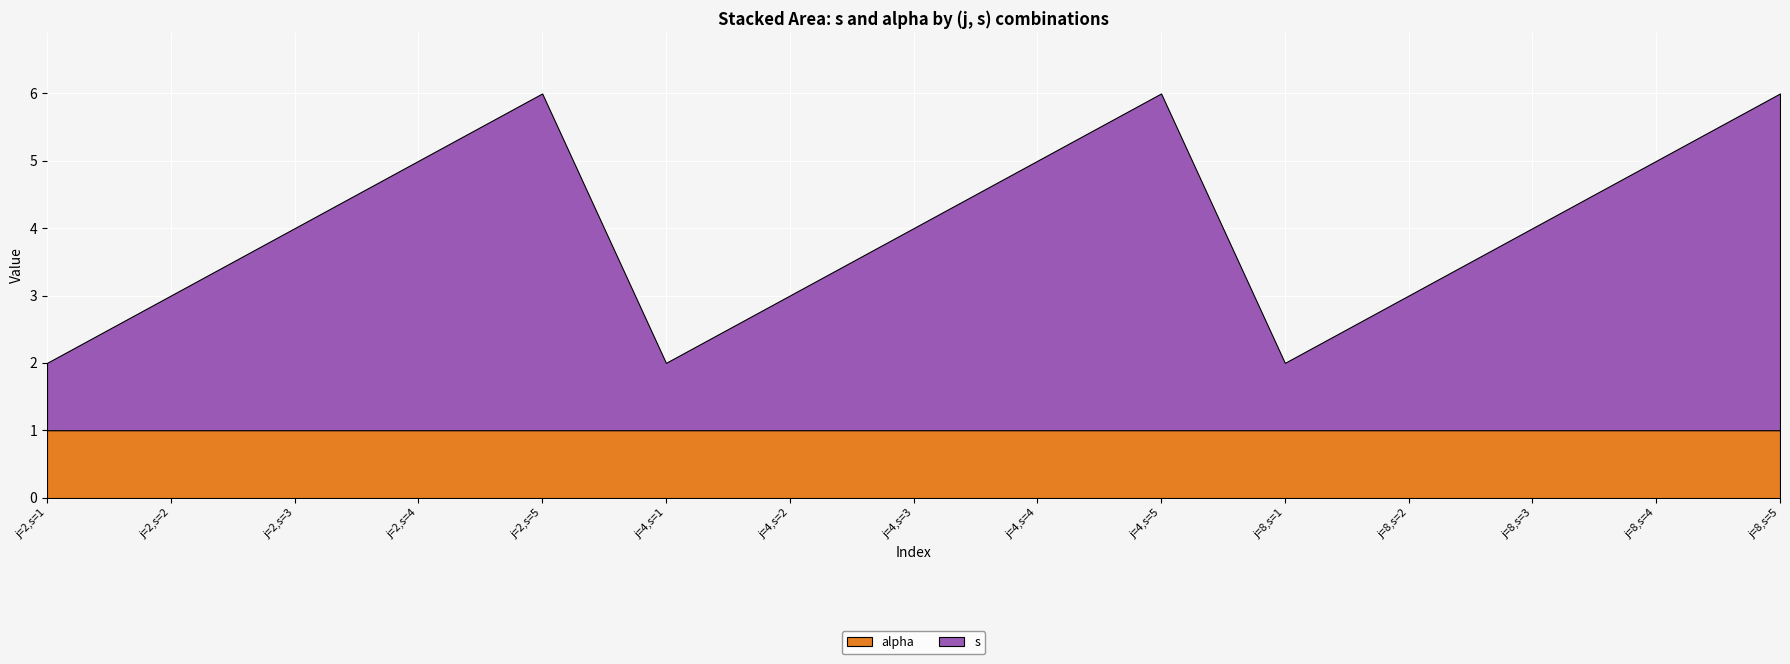

Reading right to left, transcribe all the data shown in this chart.

s: j=8,s=5=5	j=8,s=4=4	j=8,s=3=3	j=8,s=2=2	j=8,s=1=1	j=4,s=5=5	j=4,s=4=4	j=4,s=3=3	j=4,s=2=2	j=4,s=1=1	j=2,s=5=5	j=2,s=4=4	j=2,s=3=3	j=2,s=2=2	j=2,s=1=1
alpha: j=8,s=5=1	j=8,s=4=1	j=8,s=3=1	j=8,s=2=1	j=8,s=1=1	j=4,s=5=1	j=4,s=4=1	j=4,s=3=1	j=4,s=2=1	j=4,s=1=1	j=2,s=5=1	j=2,s=4=1	j=2,s=3=1	j=2,s=2=1	j=2,s=1=1